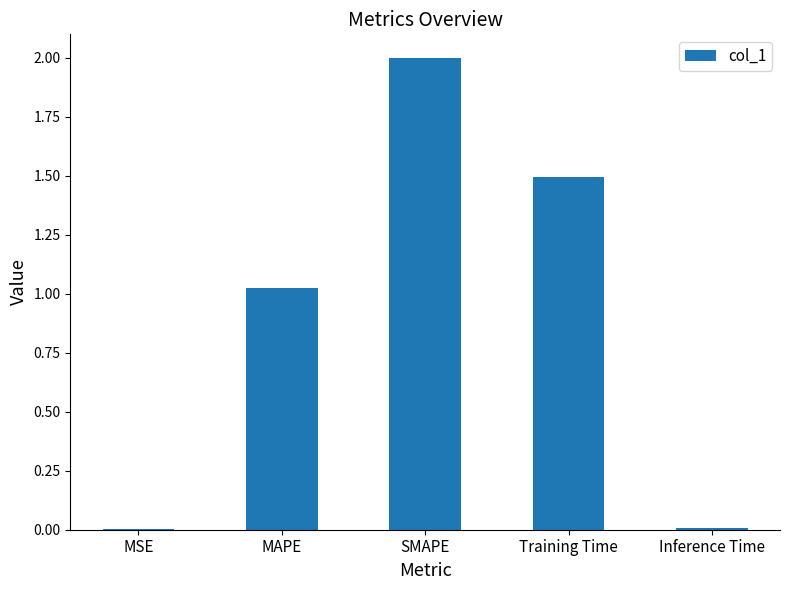

The value at Inference Time is 0.0. True or false?

True